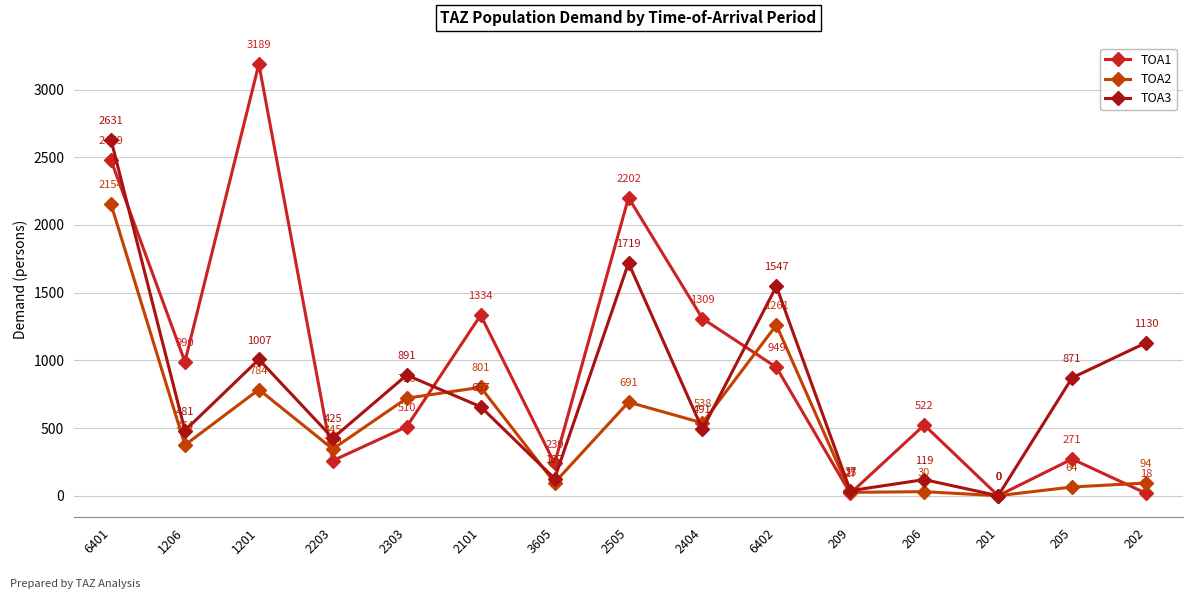

Which series changed the most between 1206 and 2303?

TOA1